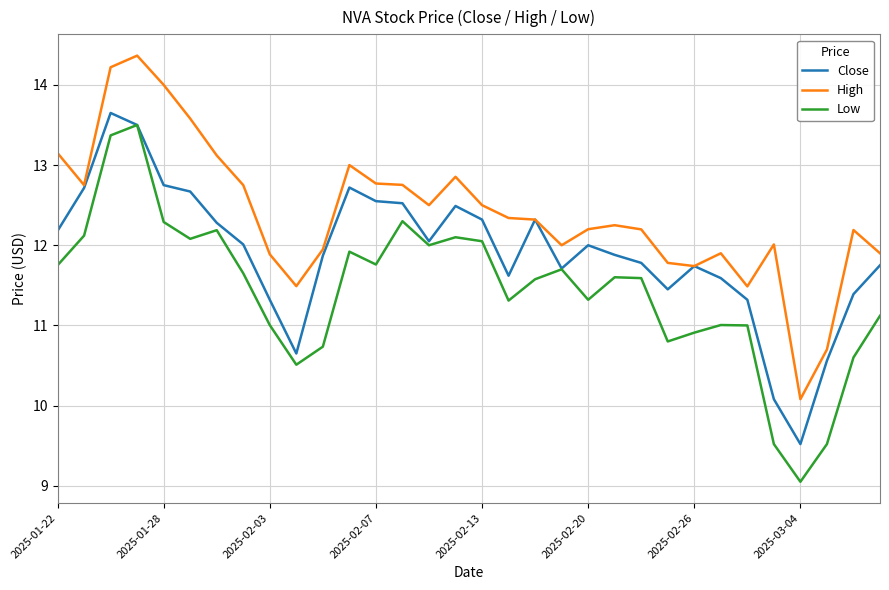

What is the sum of all Low values?

365.9